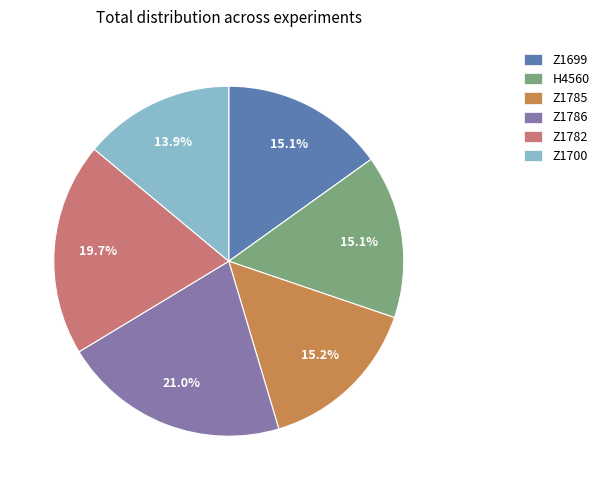

To the nearest percent, what is the difference between the largest and smallest slice percentages?

7%